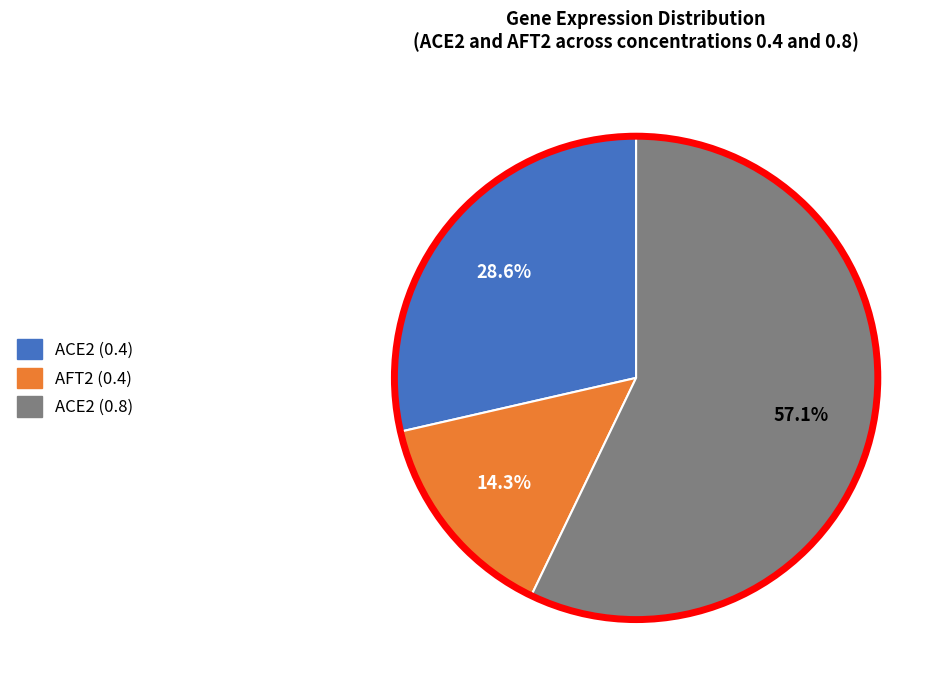

To the nearest percent, what is the difference between the largest and smallest slice percentages?

43%